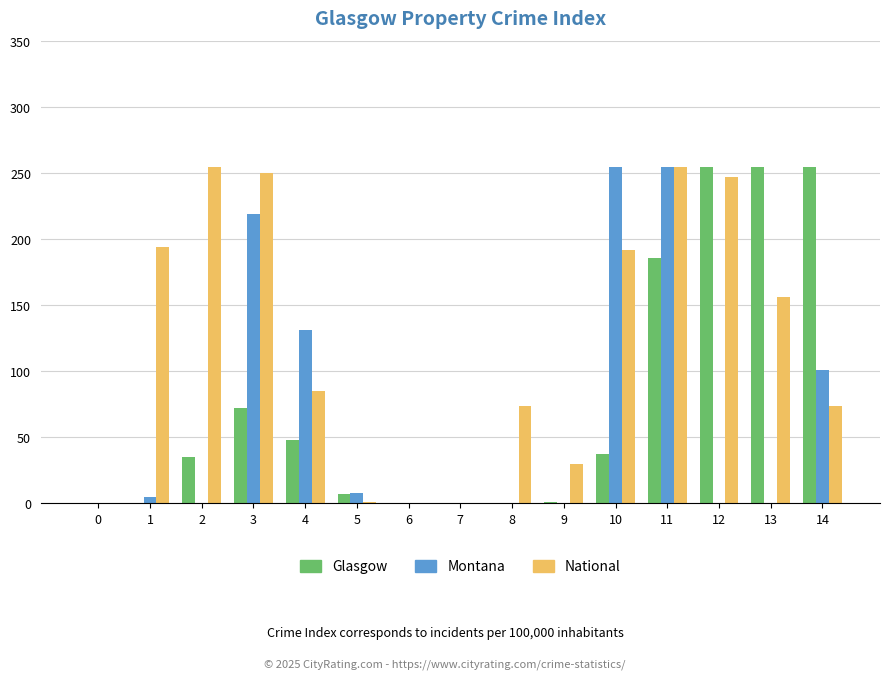

Which series has the largest total across all categories?

National